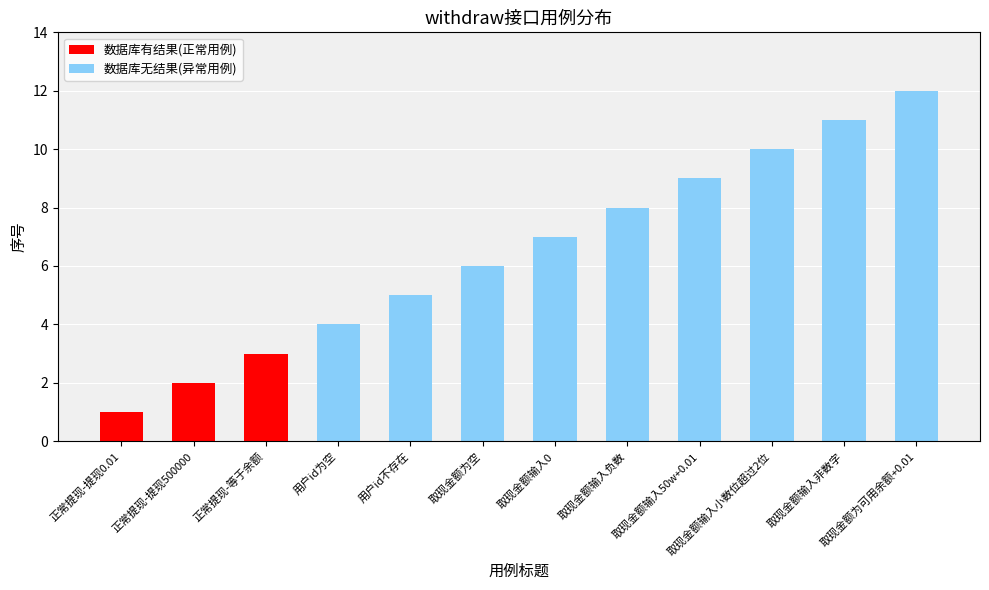

What is the difference between the values at 取现金额输入0 and 正常提现-提现0.01?

6